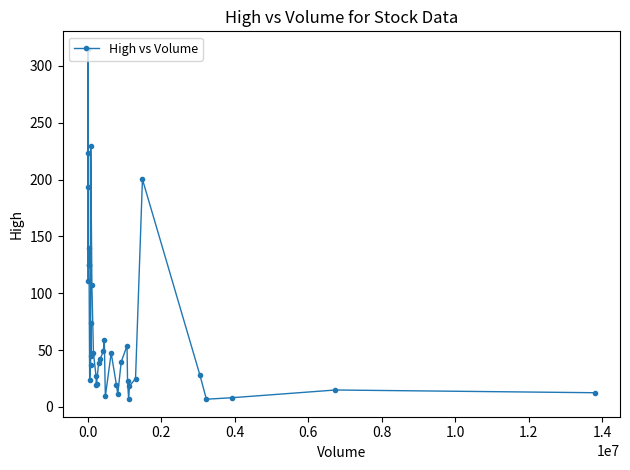

What is the minimum value shown in the chart?

6.8